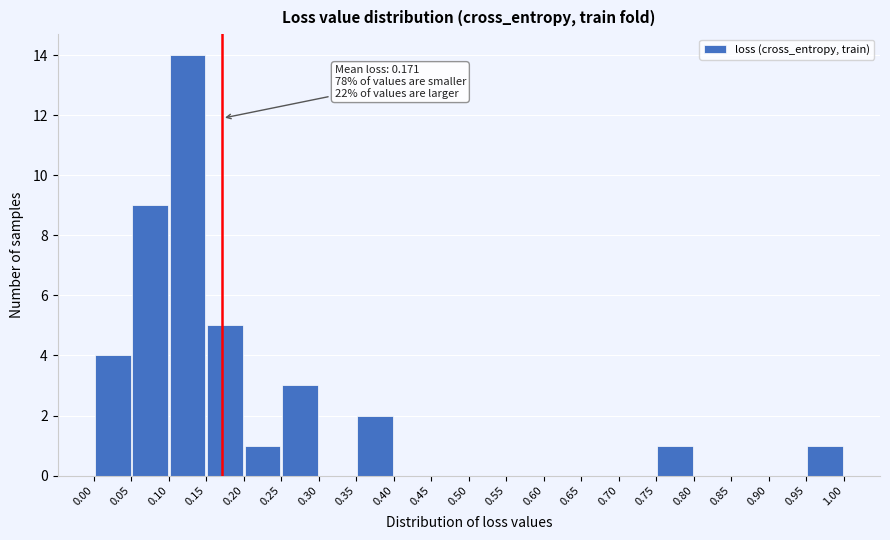

Which range on the x-axis has the tallest bar?

0.10 to 0.15